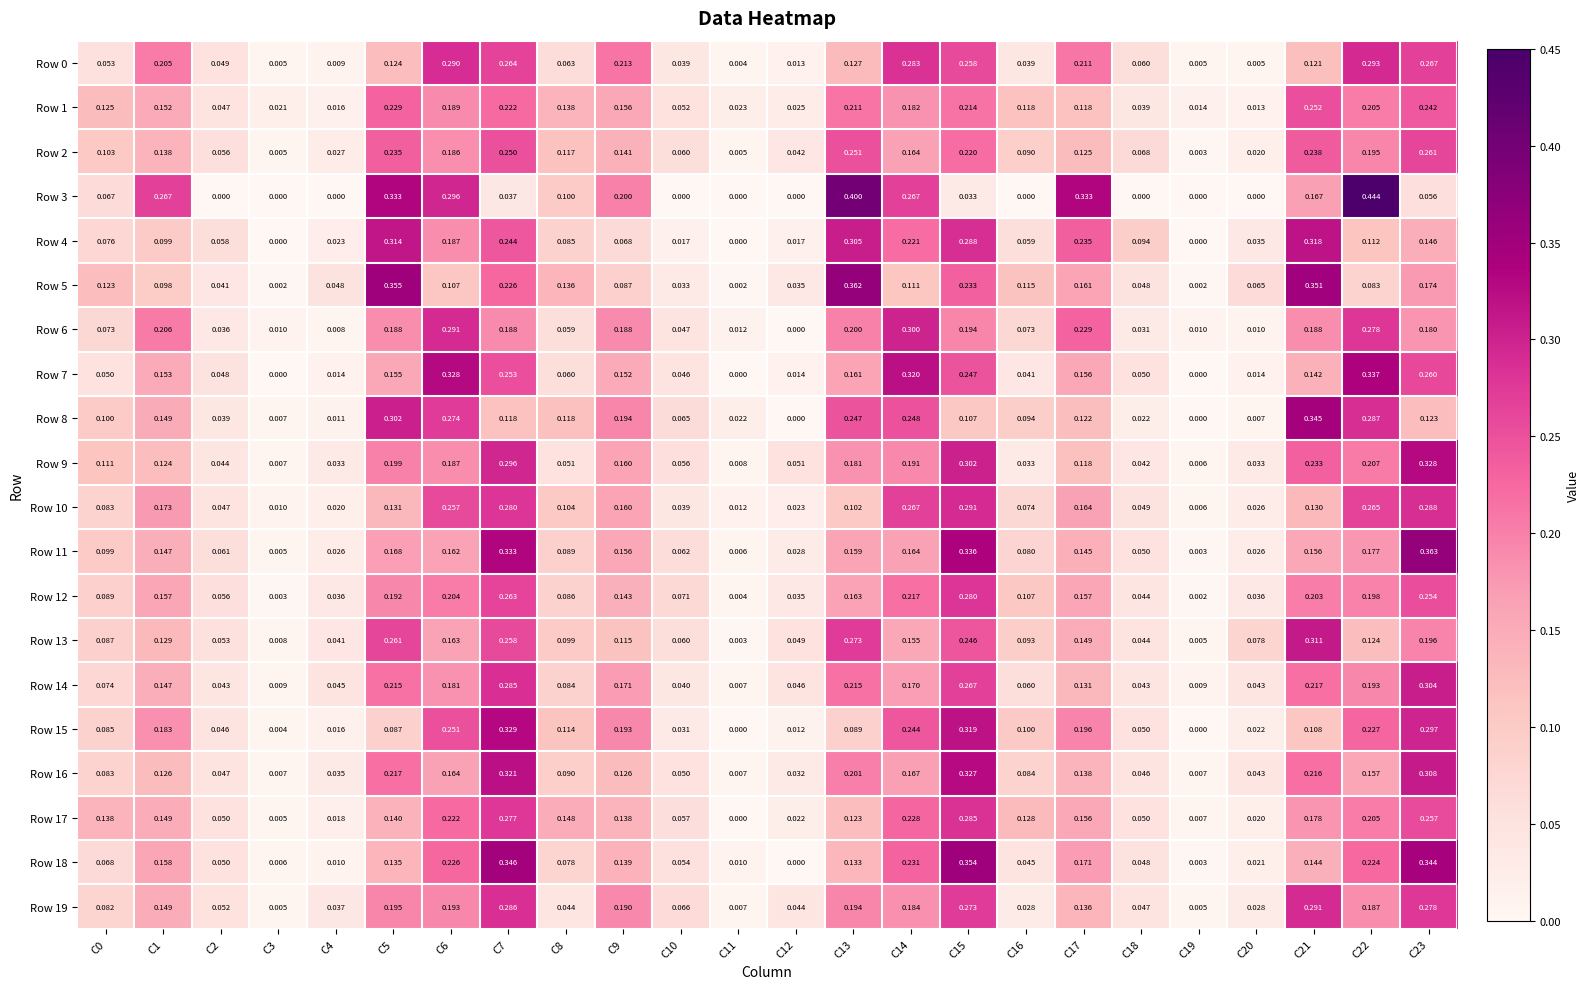

Is the value of Row 1 at C7 greater than the value of Row 13 at C21?

No